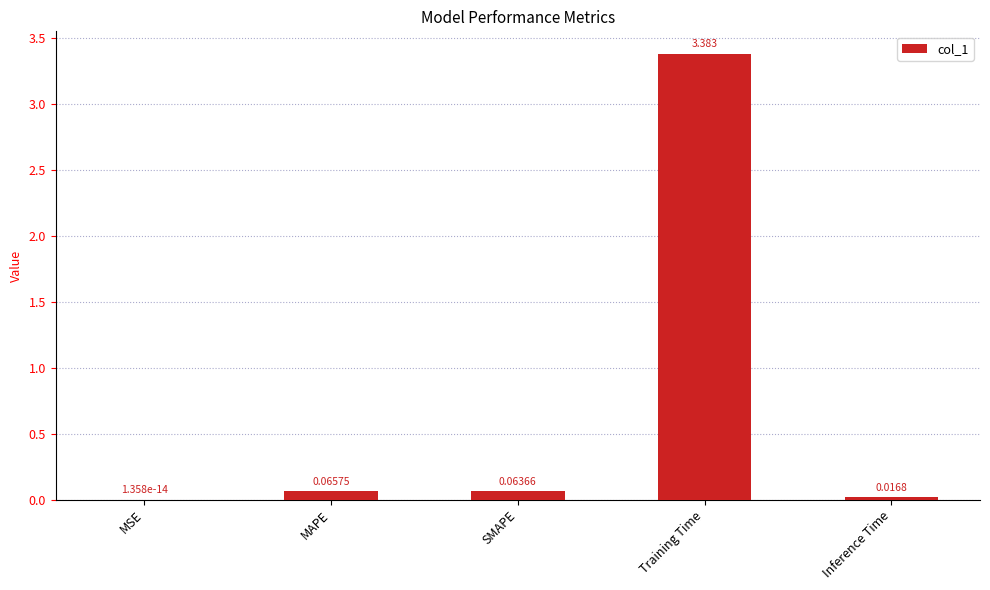

Which category has the highest value across all series?

Training Time